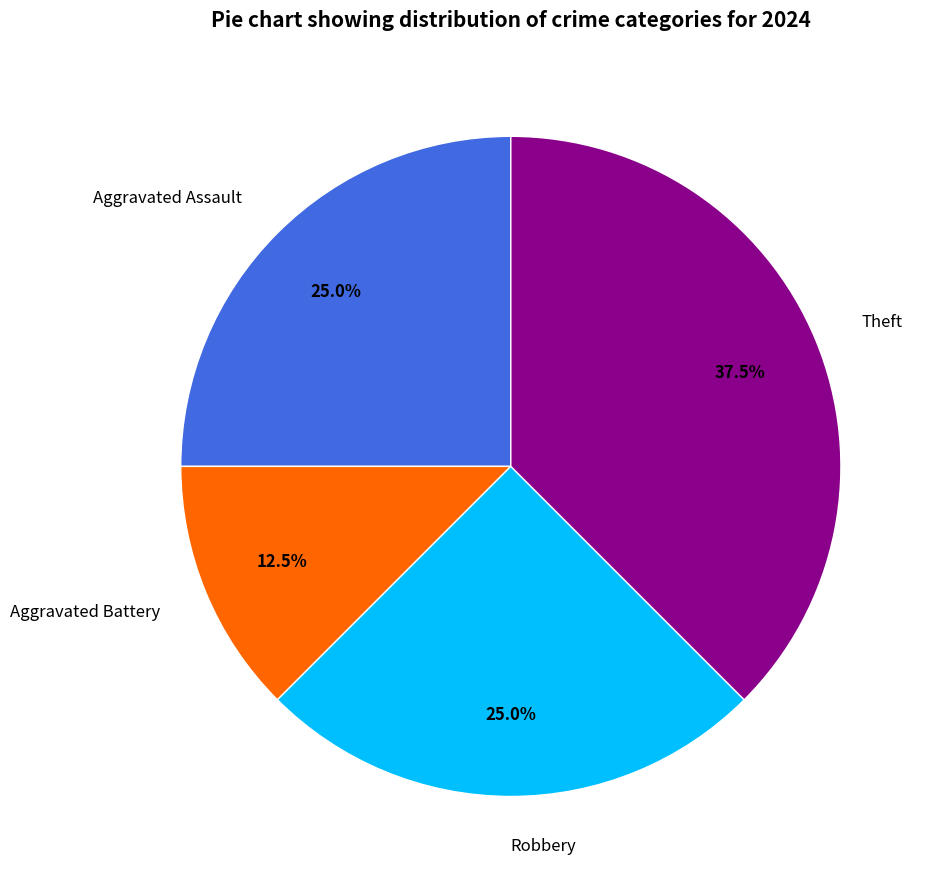

Is it true that Aggravated Assault is 38% of the pie?

False